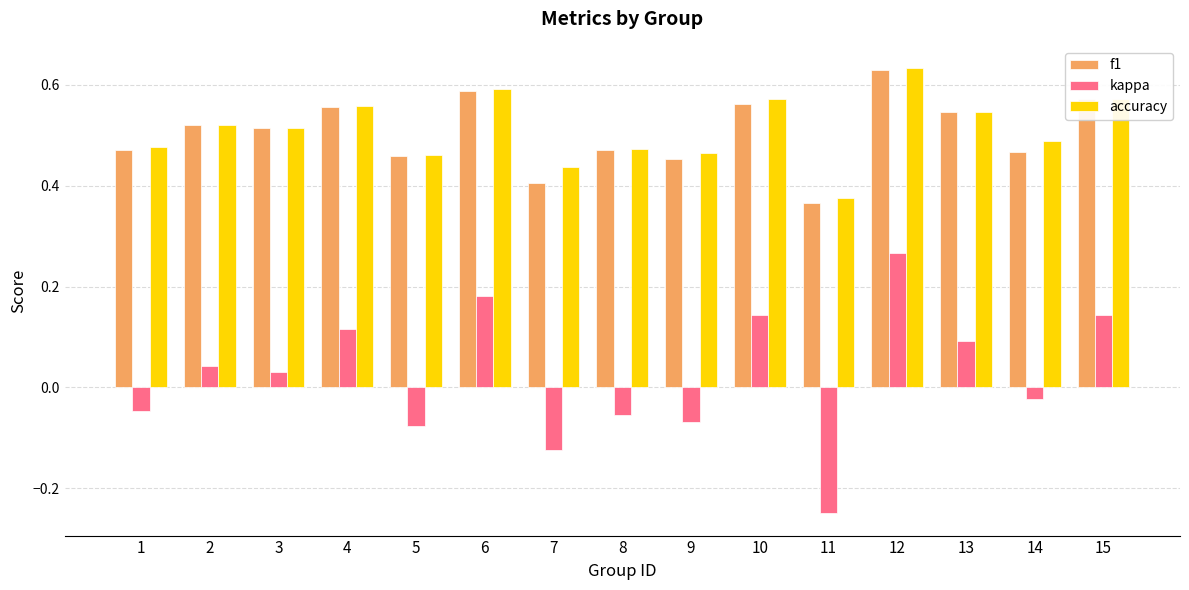

What is the sum of all accuracy values?

7.7